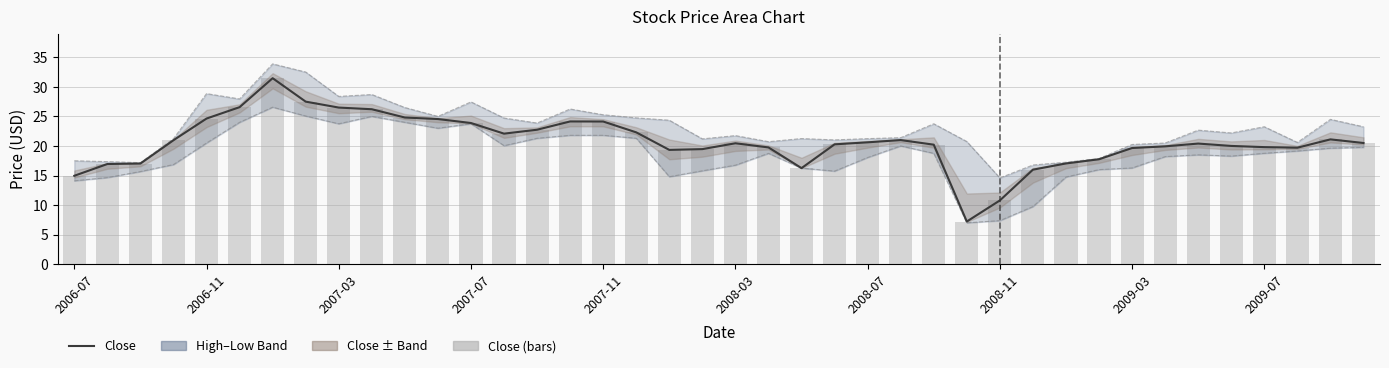

What position from the left is 18?

19